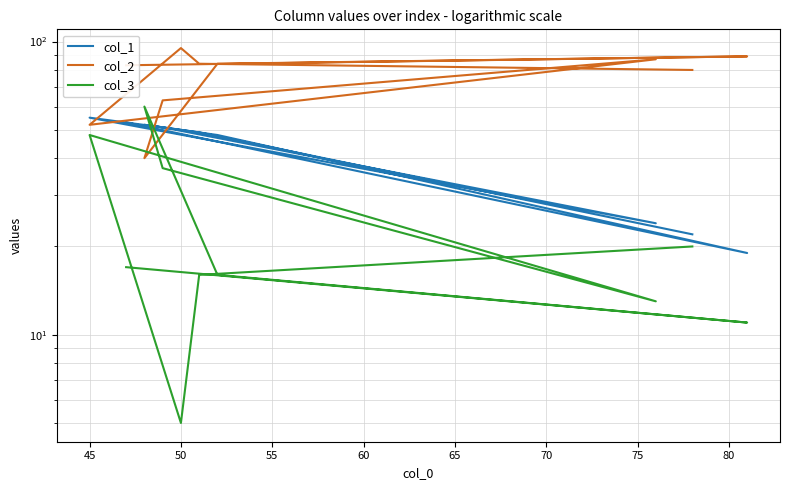

The value of col_3 at 60 is 63. True or false?

False